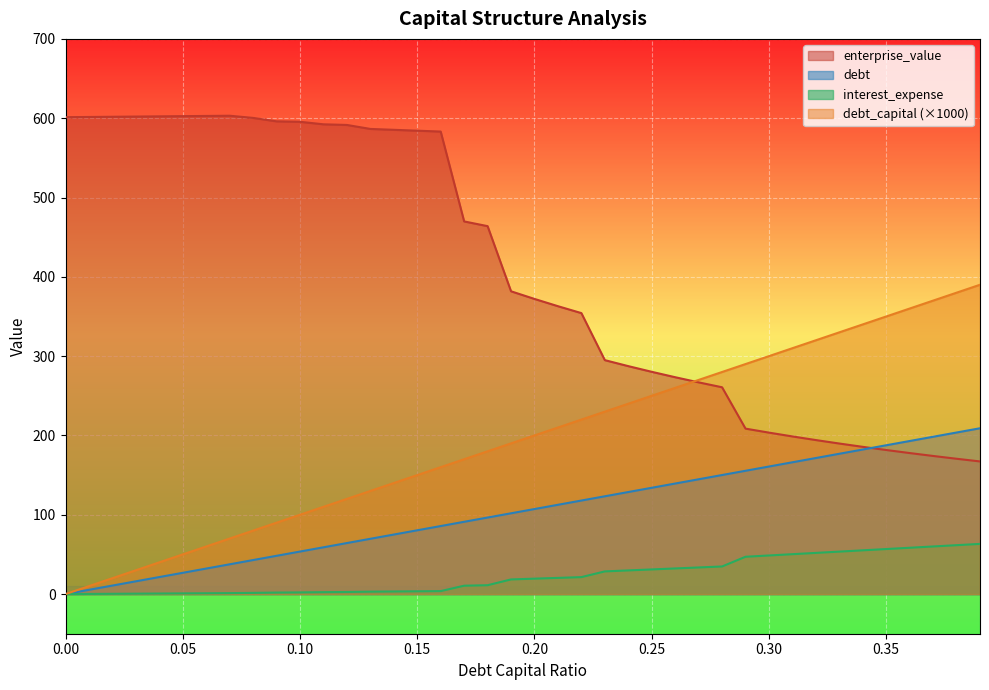

Is it true that debt_capital equals 553.2 at 0.34?

False